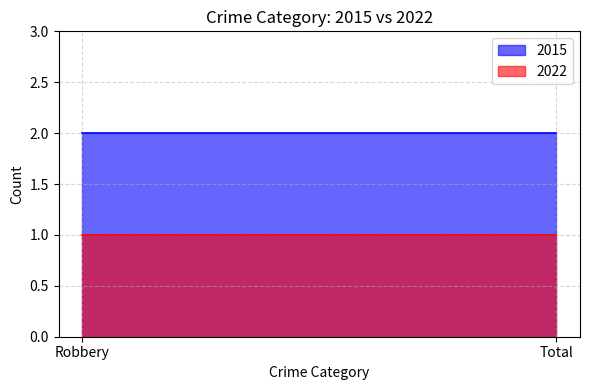

List the series in order of their peak value, highest first.

2015, 2022